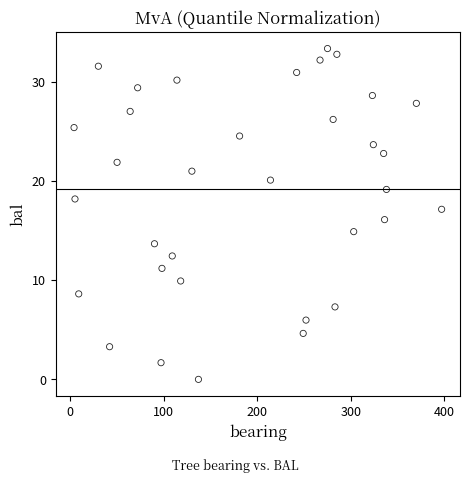

What is the range of Y values (max minus min)?

33.3